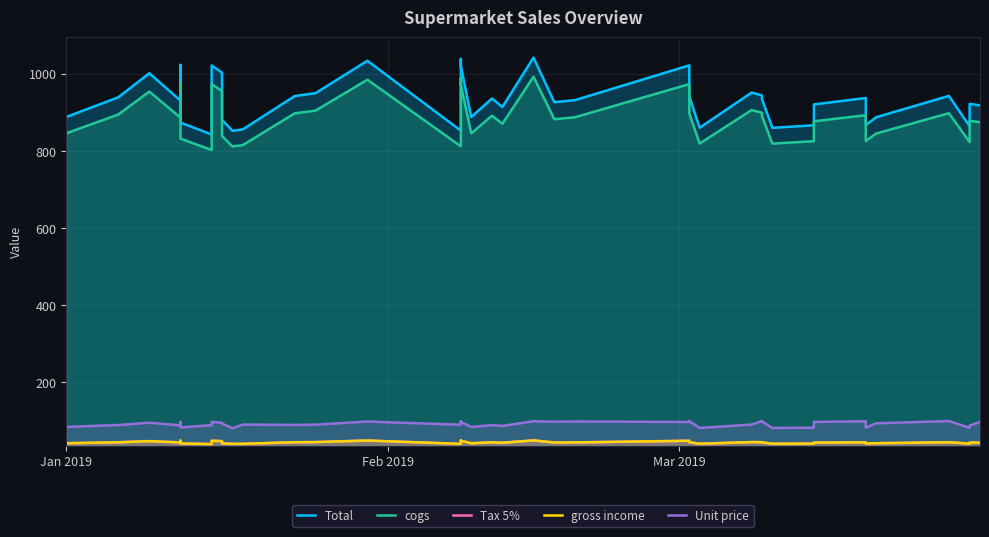

True or false: cogs and Total intersect in this chart.

False